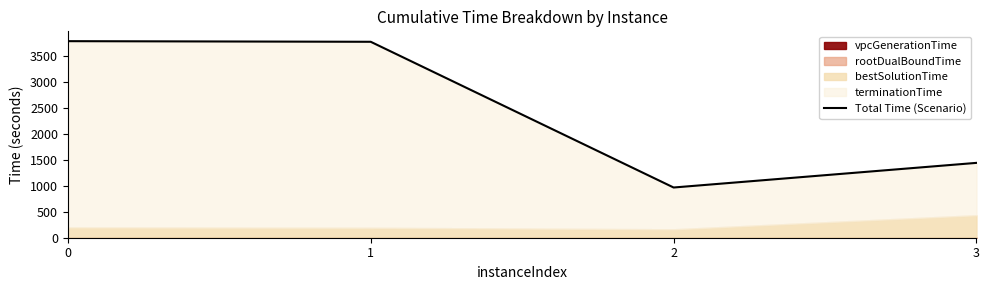

Reading left to right, list all the values displayed in this chart.

3793.5	3781.5	969.1	1444.6